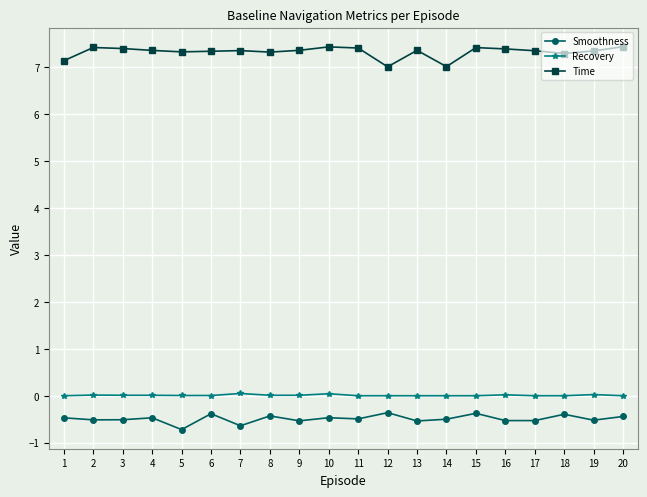

Count the number of data series in this chart.

3